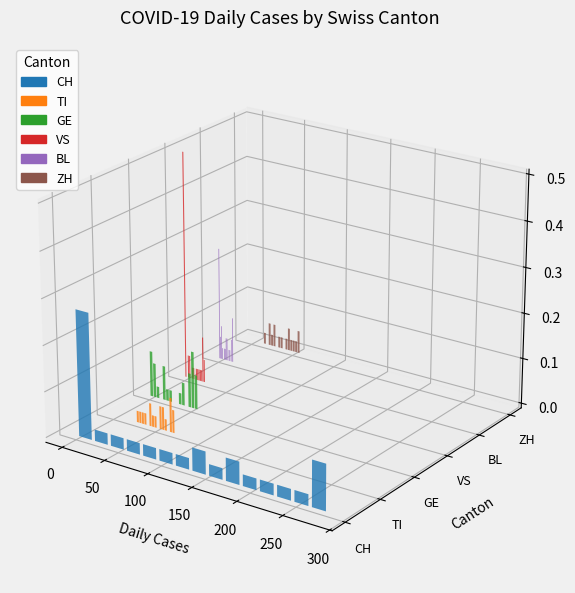

What is the difference between the CH values at 11 and 25?

94